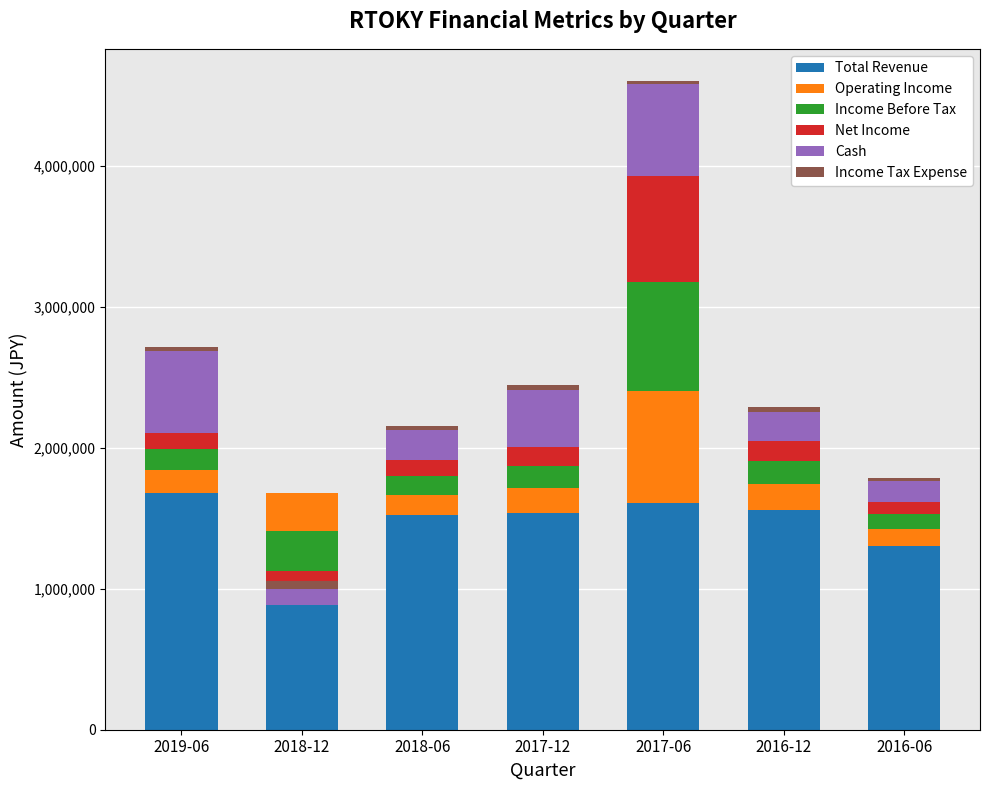

At which label does Cash reach its peak?

2017-06